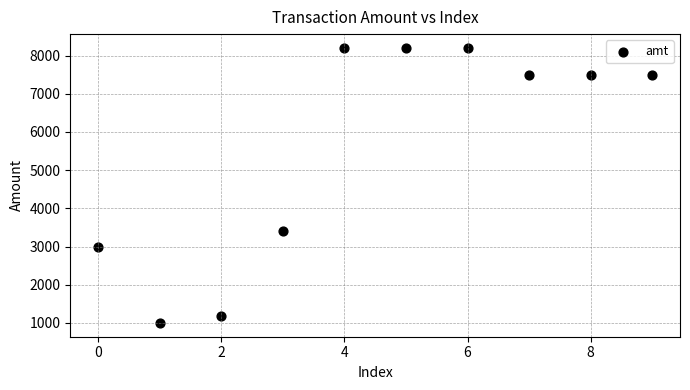

What Y value in the scatter plot is closest to 4600?

3400